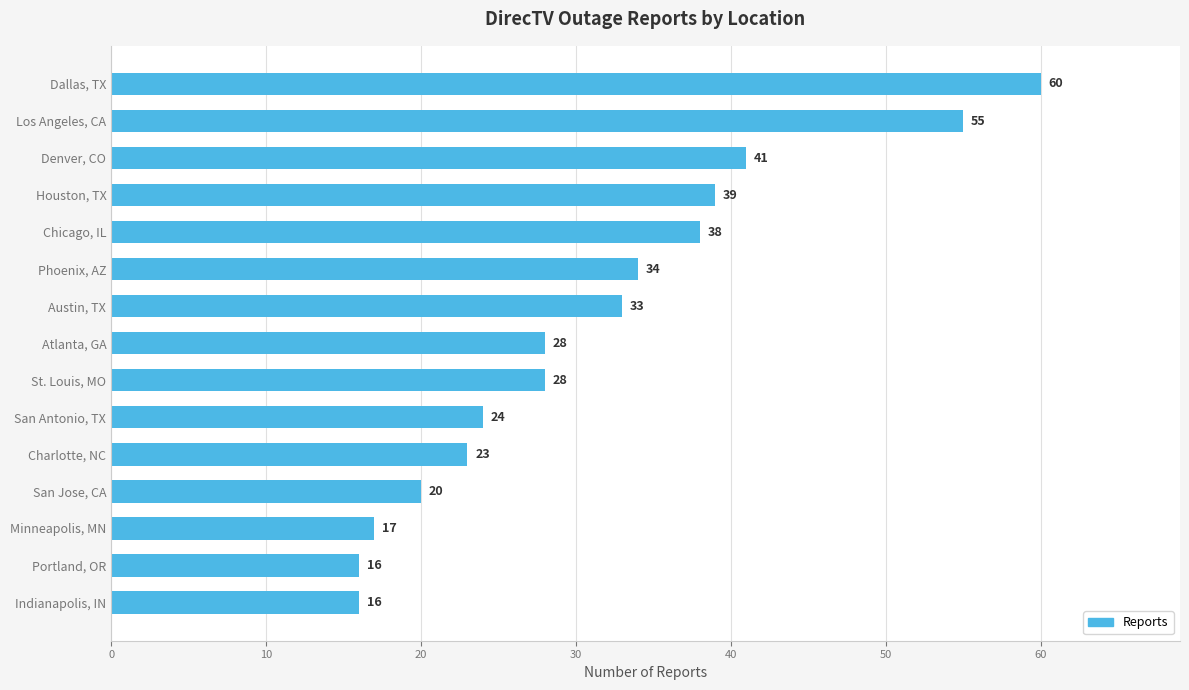

Reading bottom to top, list all the values displayed in this chart.

16	16	17	20	23	24	28	28	33	34	38	39	41	55	60